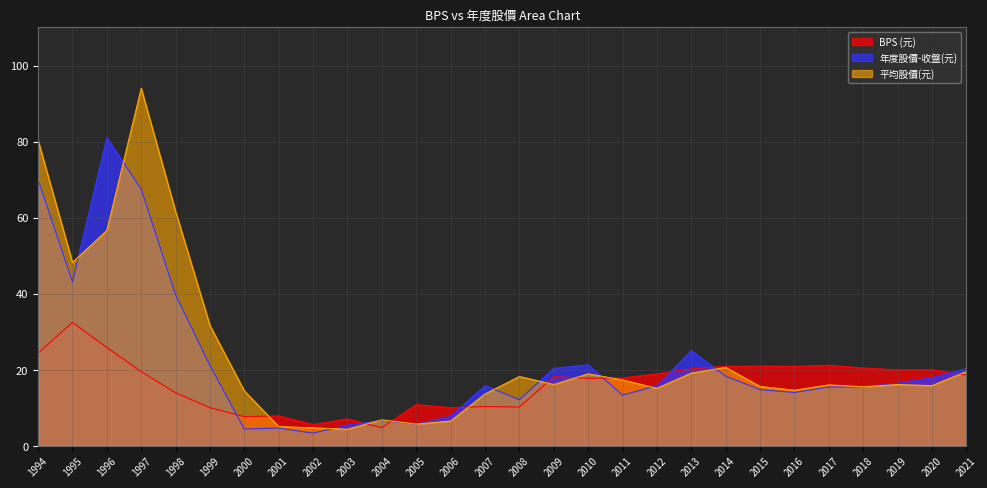

What is the minimum value shown in the chart?

3.3